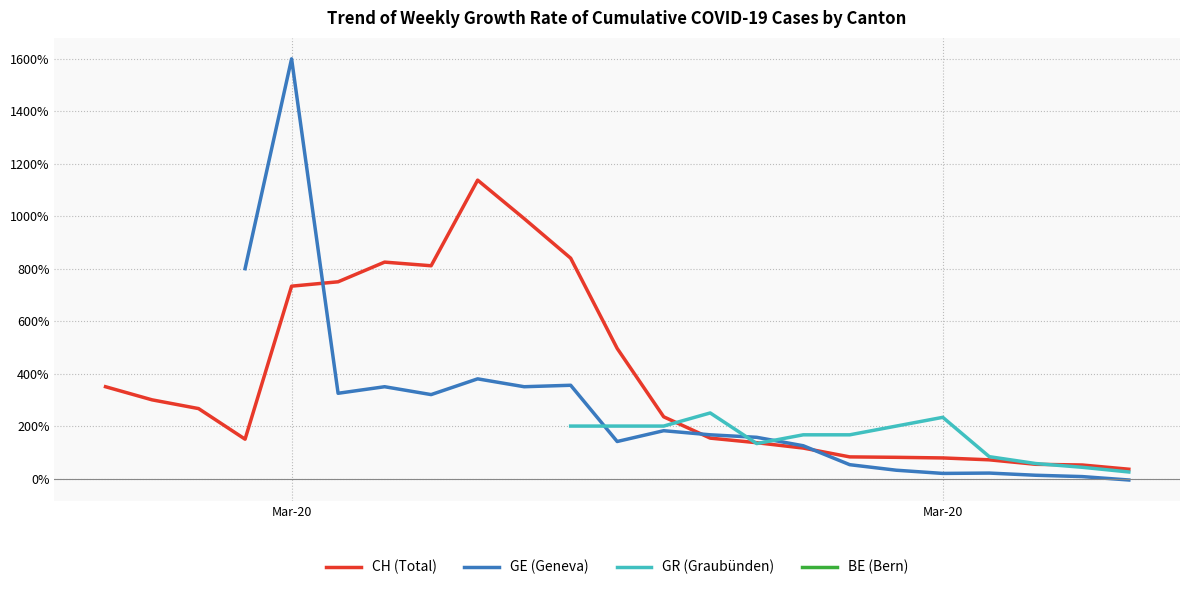

How many positive values does the GR (Graubünden) series have?

13